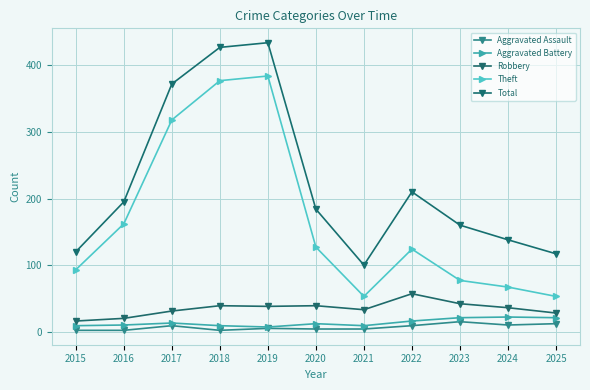

Which series has the largest total across all categories?

Total